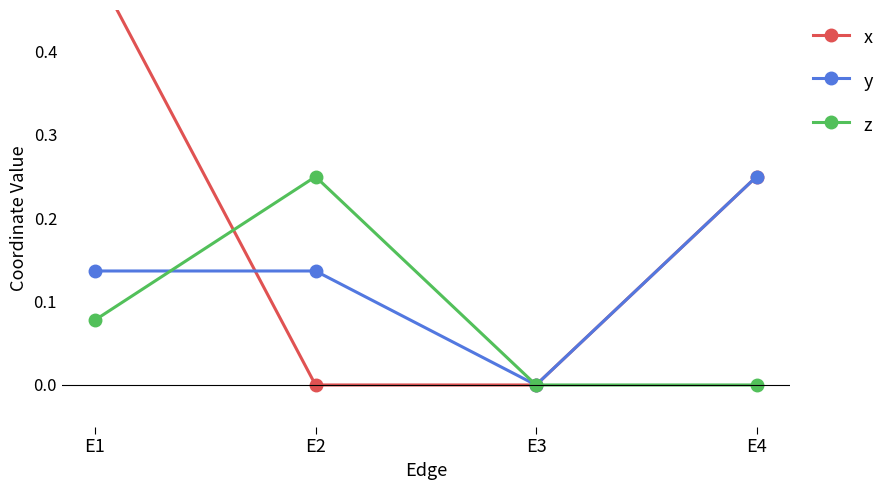

True or false: x and y intersect in this chart.

True